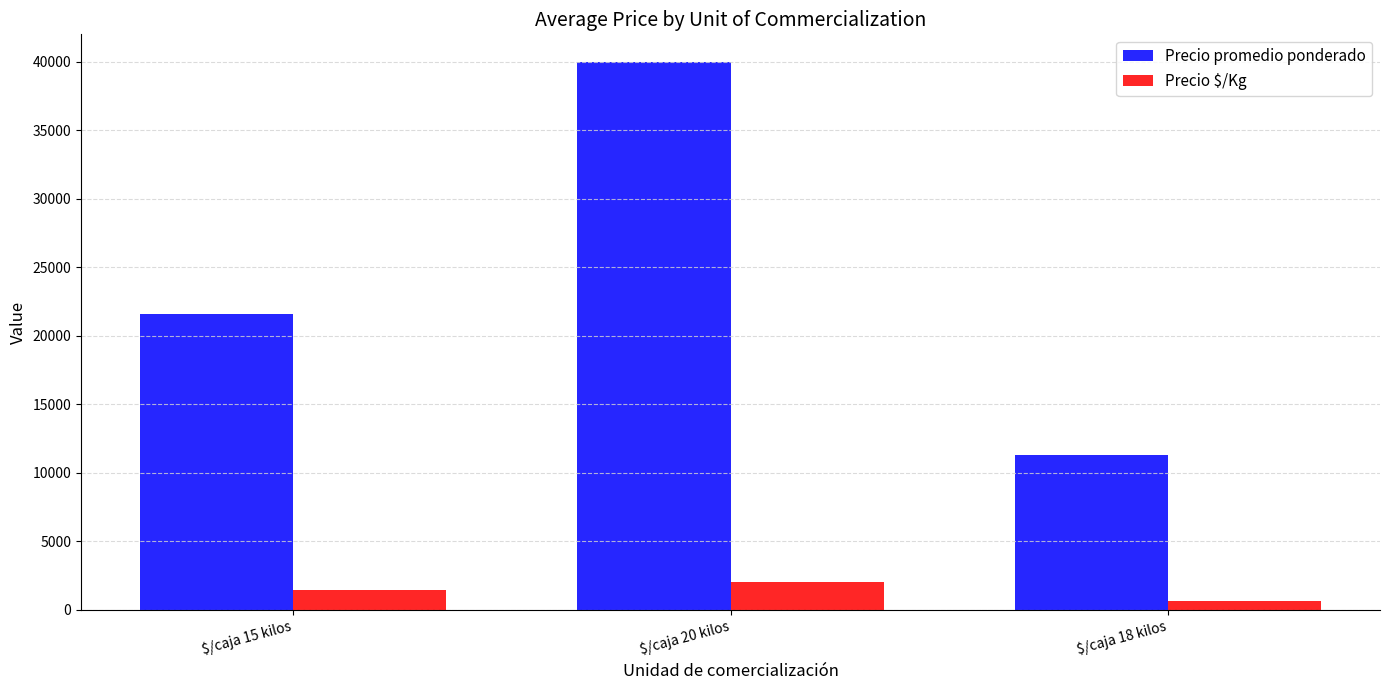

Reading left to right, extract all data points from this chart.

Precio promedio ponderado: $/caja 15 kilos=21554	$/caja 20 kilos=40000	$/caja 18 kilos=11250
Precio $/Kg: $/caja 15 kilos=1433	$/caja 20 kilos=2000	$/caja 18 kilos=625